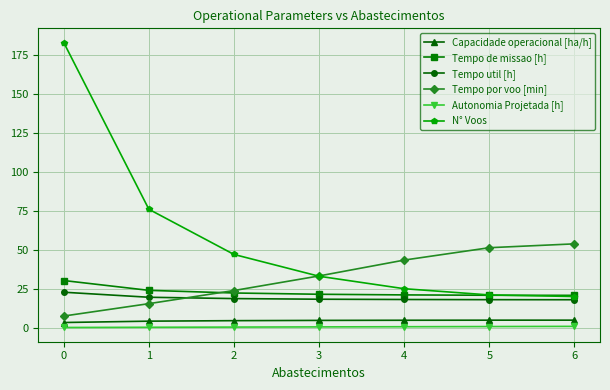

What are all the series names shown in the legend?

Capacidade operacional [ha/h], Tempo de missao [h], Tempo util [h], Tempo por voo [min], Autonomia Projetada [h], N° Voos